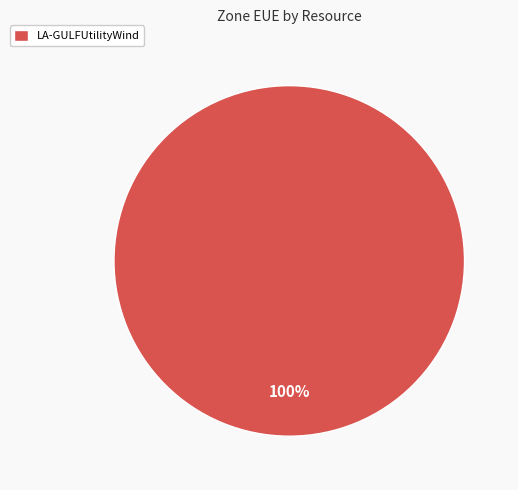

Is it true that LA-GULFUtilityWind is 100% of the pie?

True